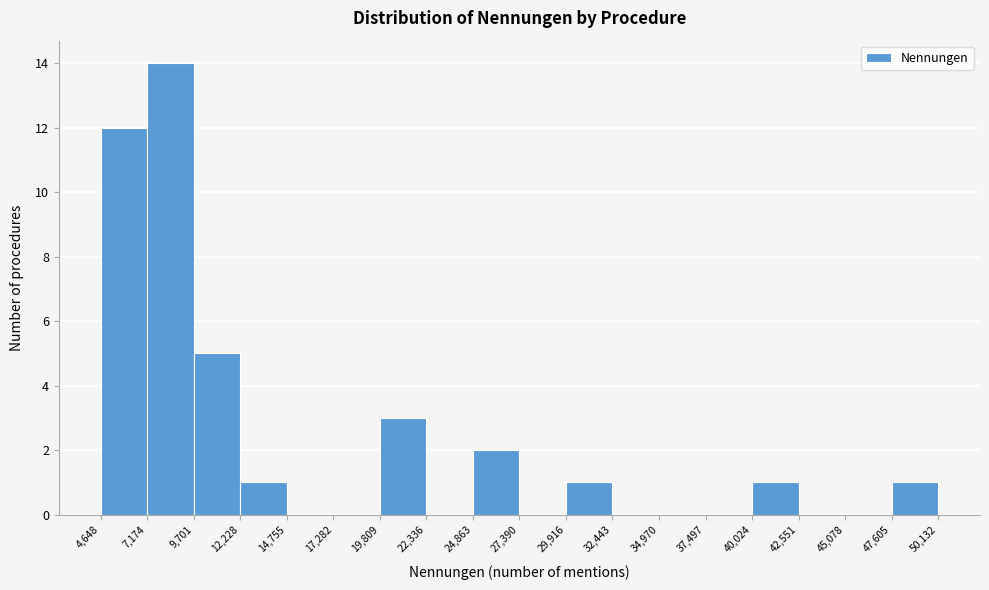

How tall is the bar that spans 4,648 to 7,174 on the x-axis? The values are not printed on the chart, so give them approximately, as read against the axis.

12